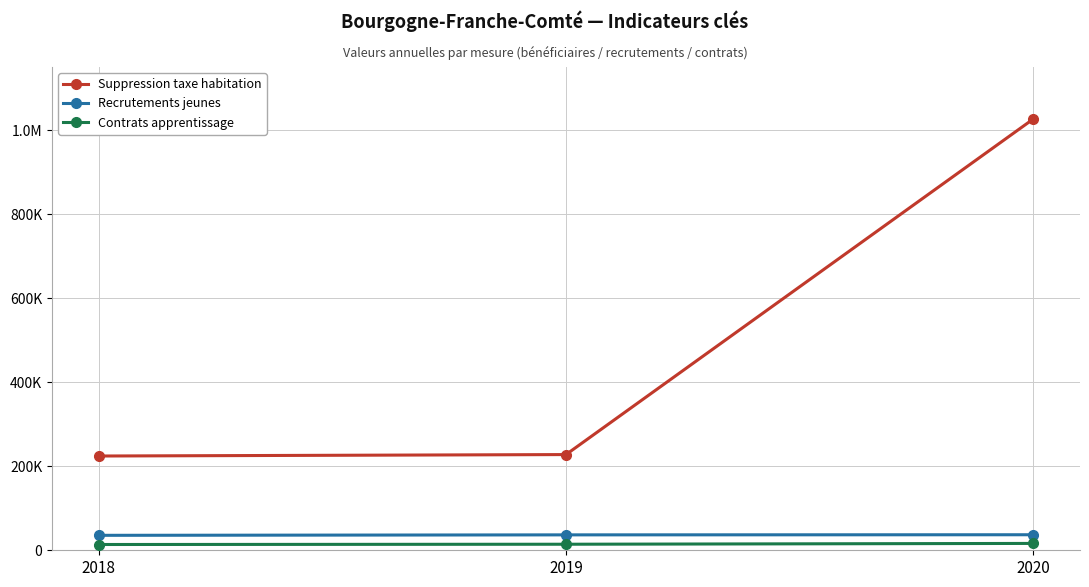

What is the sum of all Suppression taxe habitation values?

1478293